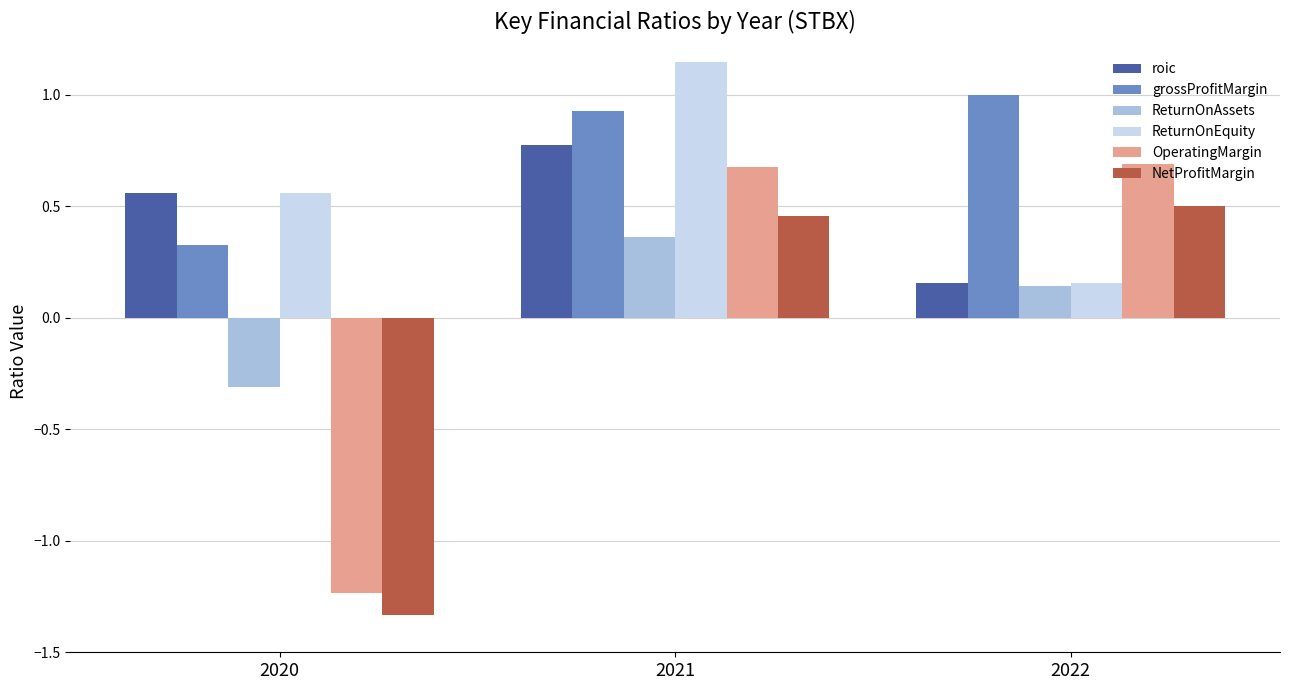

What is the difference between the maximum and minimum values in the ReturnOnEquity series?

1.0